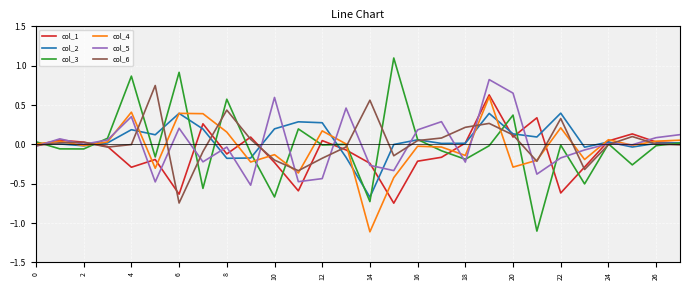

What is the smallest value displayed?

-1.1